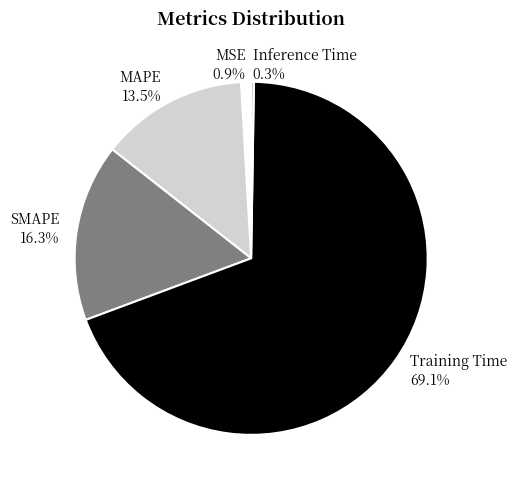

Combined, do MAPE and SMAPE account for over 50%?

No